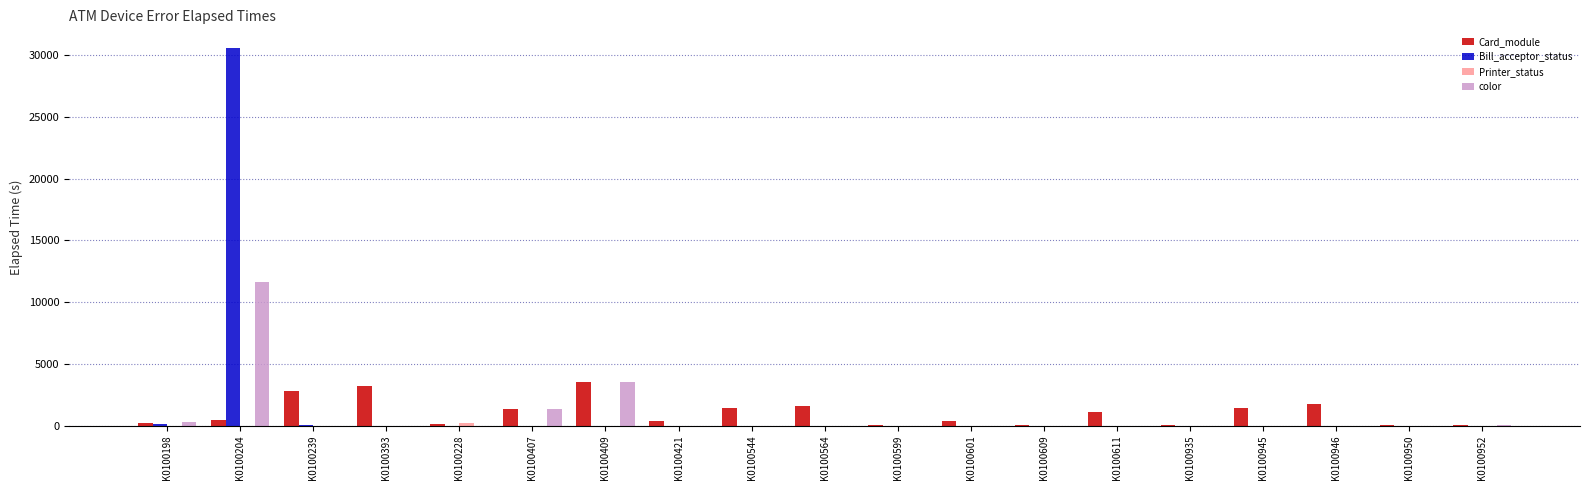

What is the sum of all Card_module values?

19807